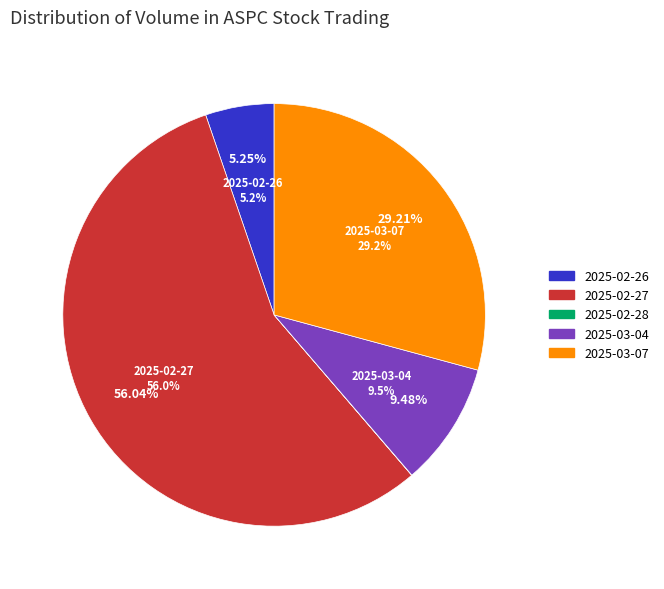

What portion of the pie excludes 2025-03-03?

100.0%